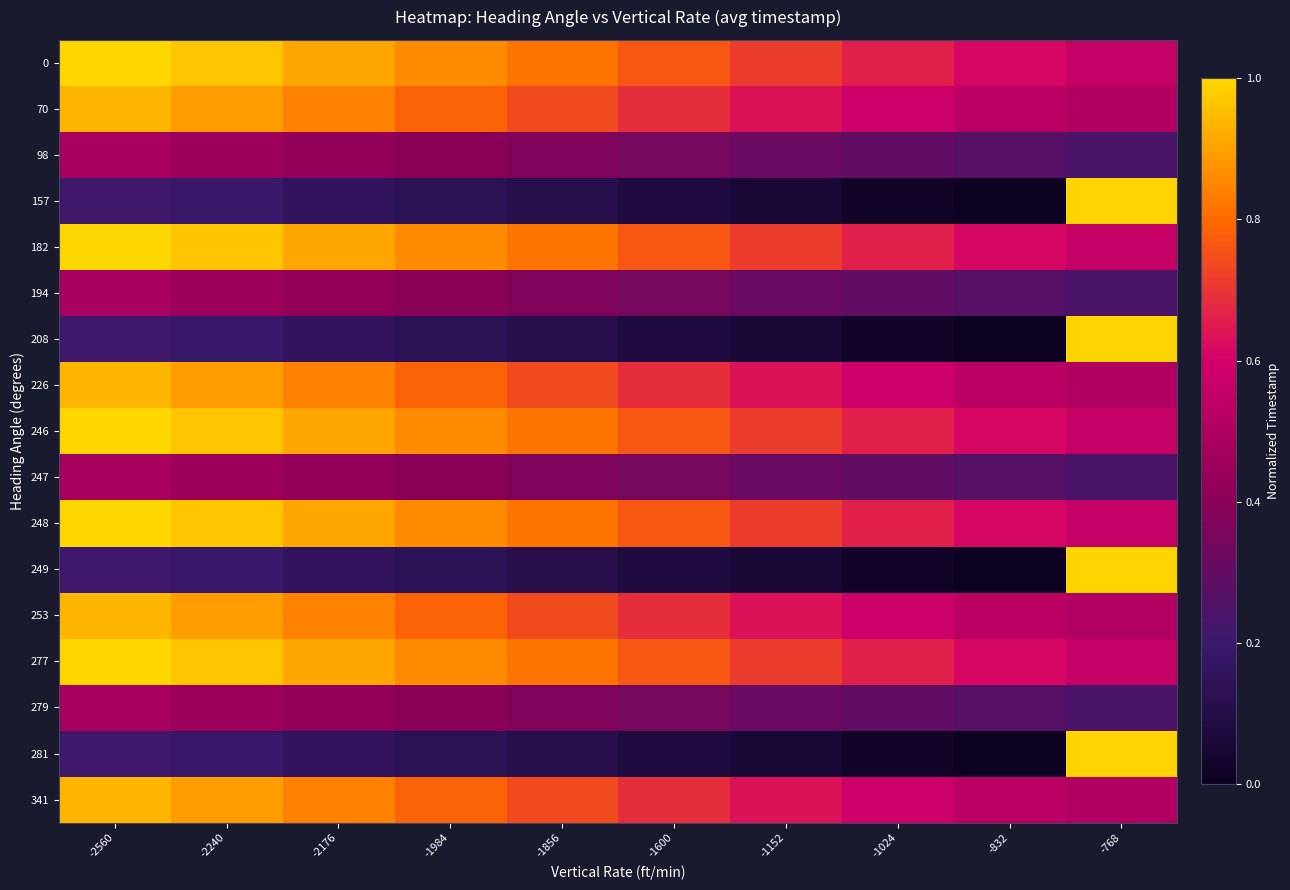

At how many categories does at least one series exceed 0?

10